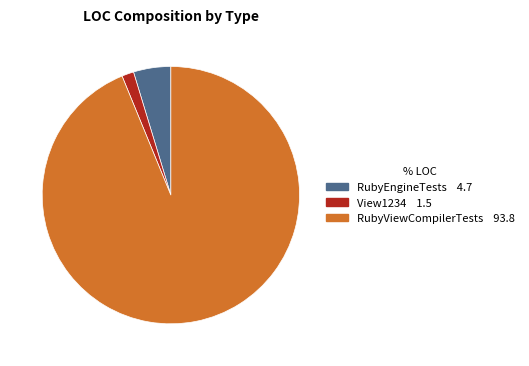

Which category has the smallest portion of the pie?

View1234